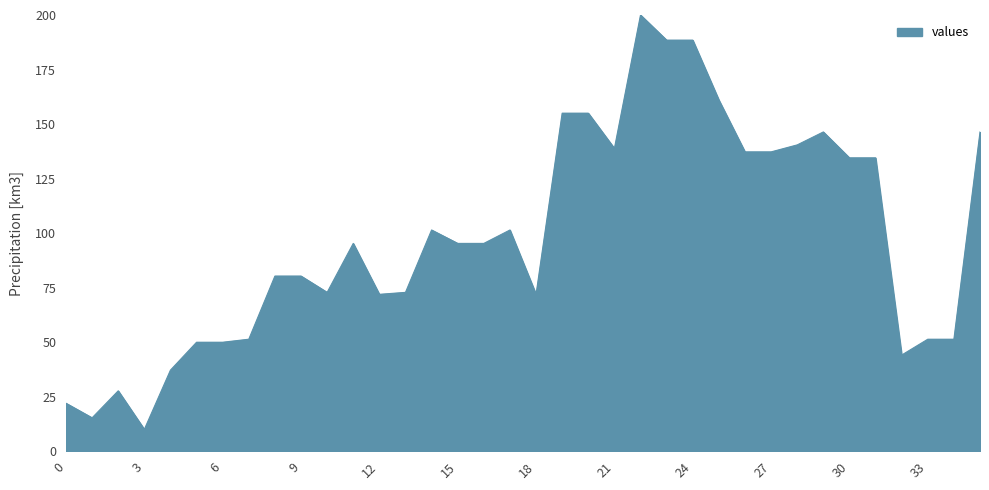

What is the greatest value displayed?

200.0